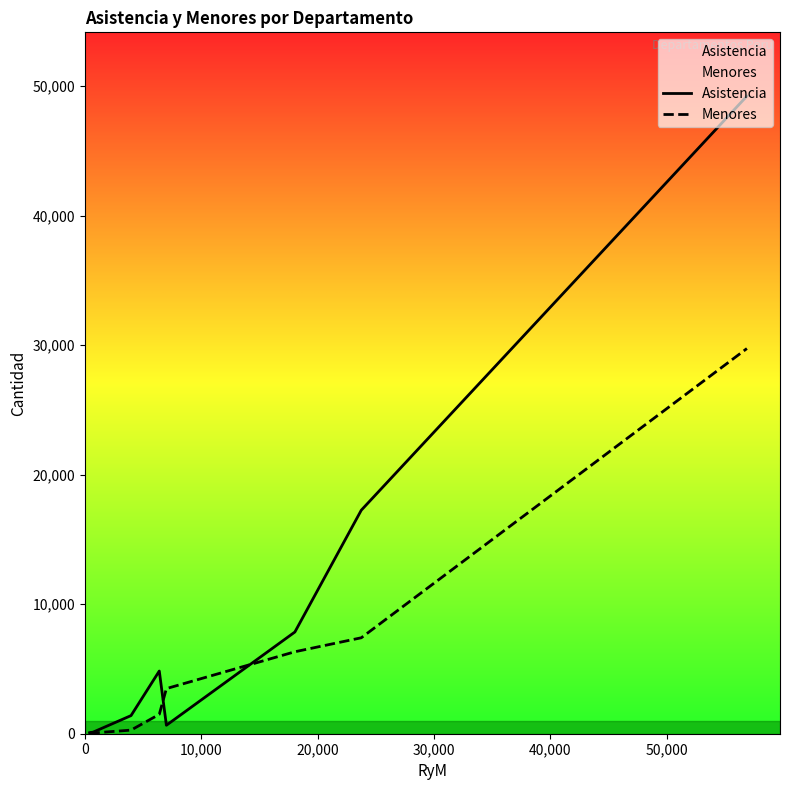

Which series has the largest total across all categories?

Asistencia